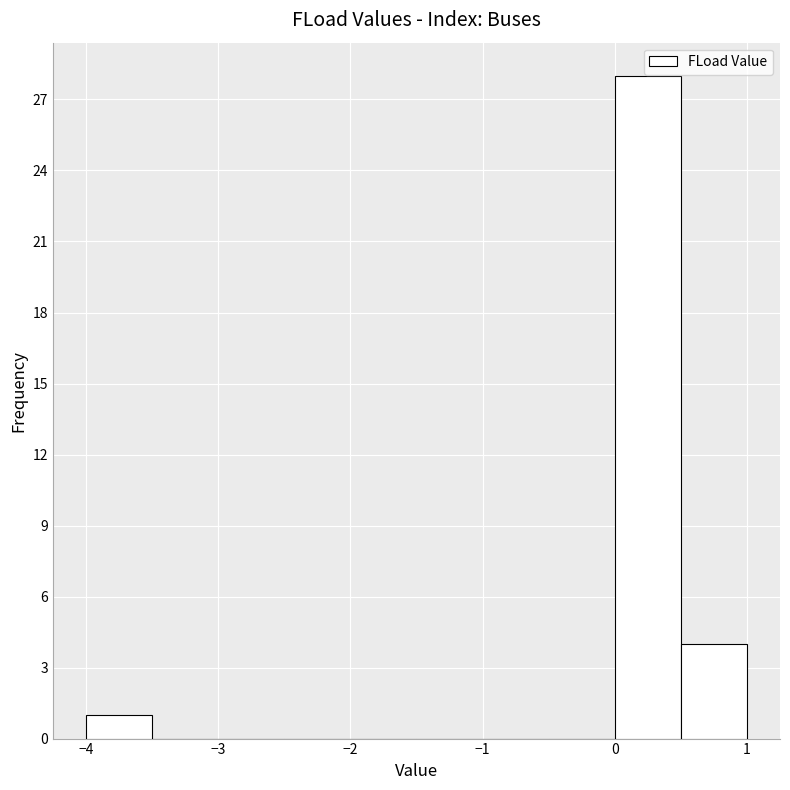

Reading left to right, transcribe this chart: for each bar, give the range it covers on the x-axis and its height. The values are not printed on the chart, so give them approximately, as read against the axis.

-4.0 to -3.5: 1
-3.5 to -3.0: 0
-3.0 to -2.5: 0
-2.5 to -2.0: 0
-2.0 to -1.5: 0
-1.5 to -1.0: 0
-1.0 to -0.5: 0
-0.5 to 0.0: 0
0.0 to 0.5: 28
0.5 to 1.0: 4